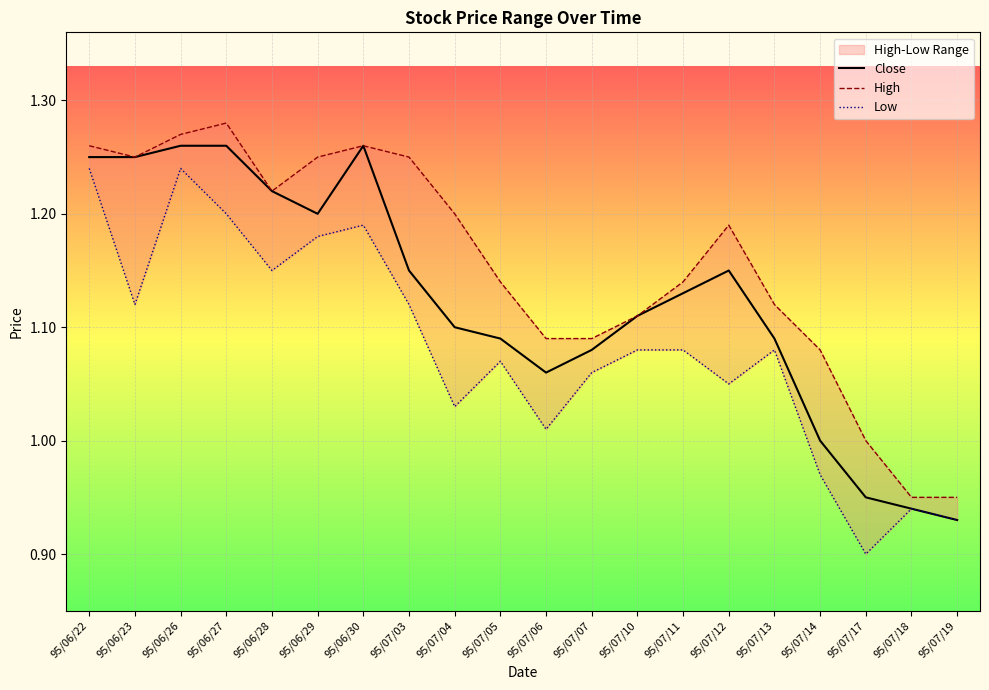

At how many categories does at least one series exceed 1?

17